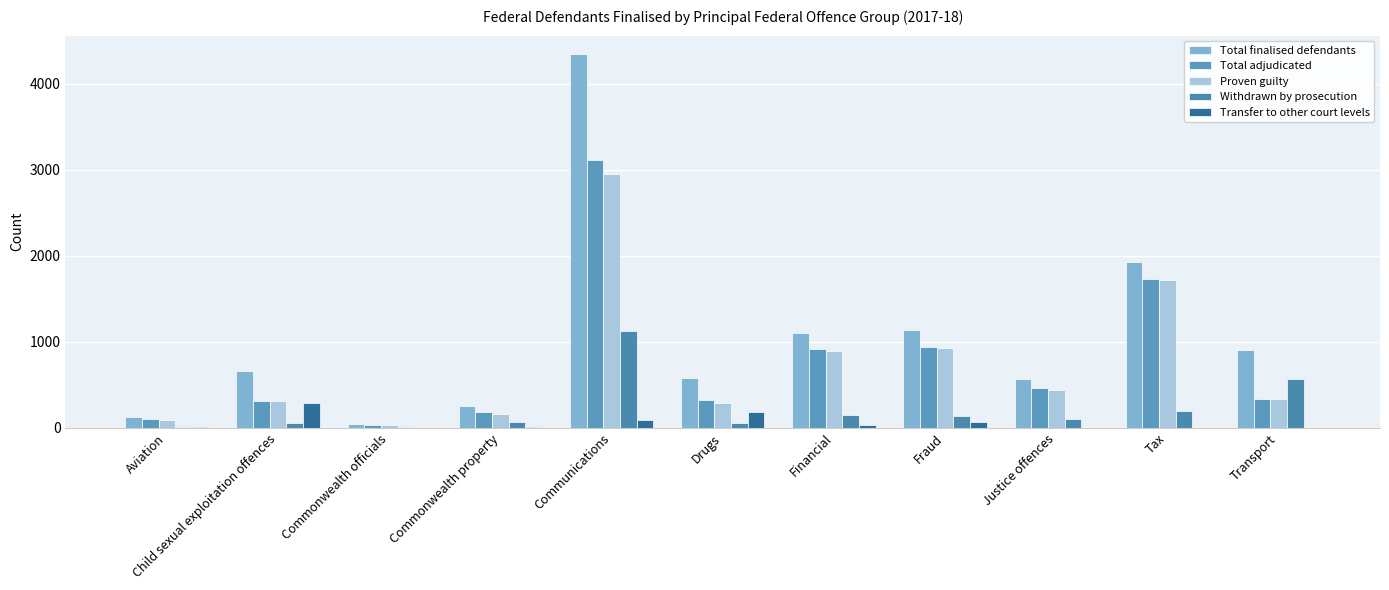

True or false: Transfer to other court levels has a value of 0 at Tax.

True